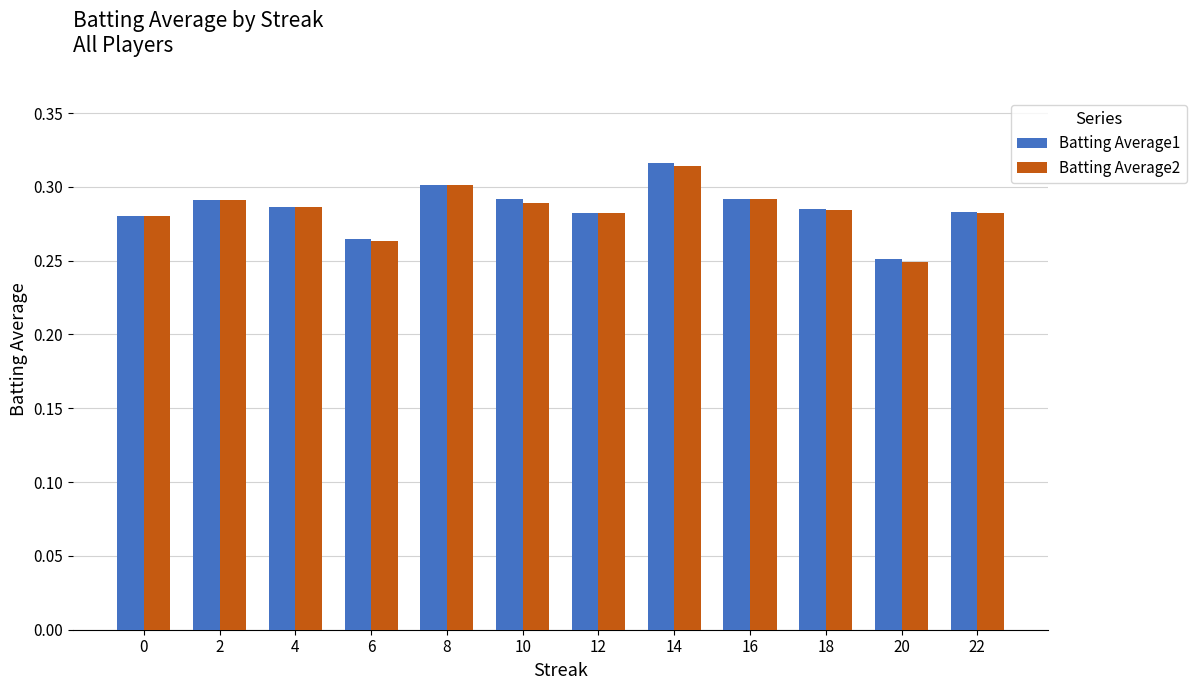

Is the value of Batting Average2 at 20 greater than the value of Batting Average1 at 18?

No